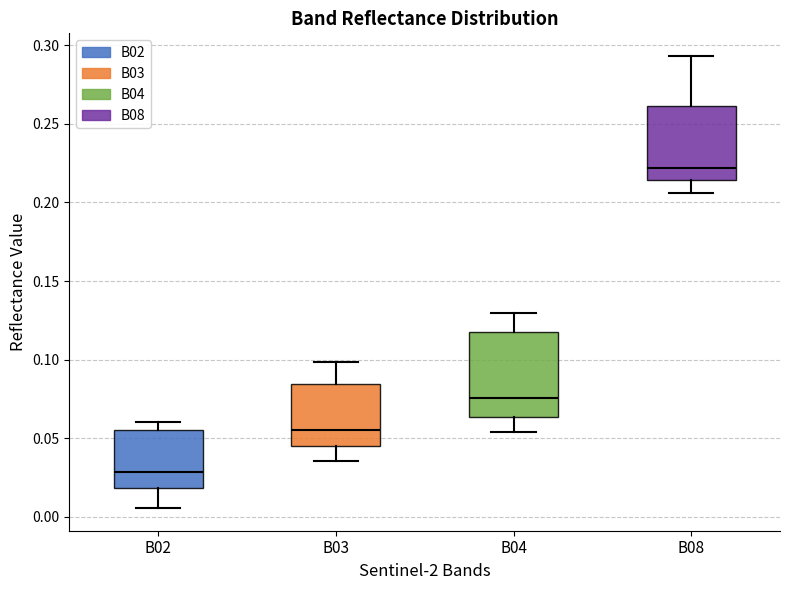

Which box has the highest median line?

B08